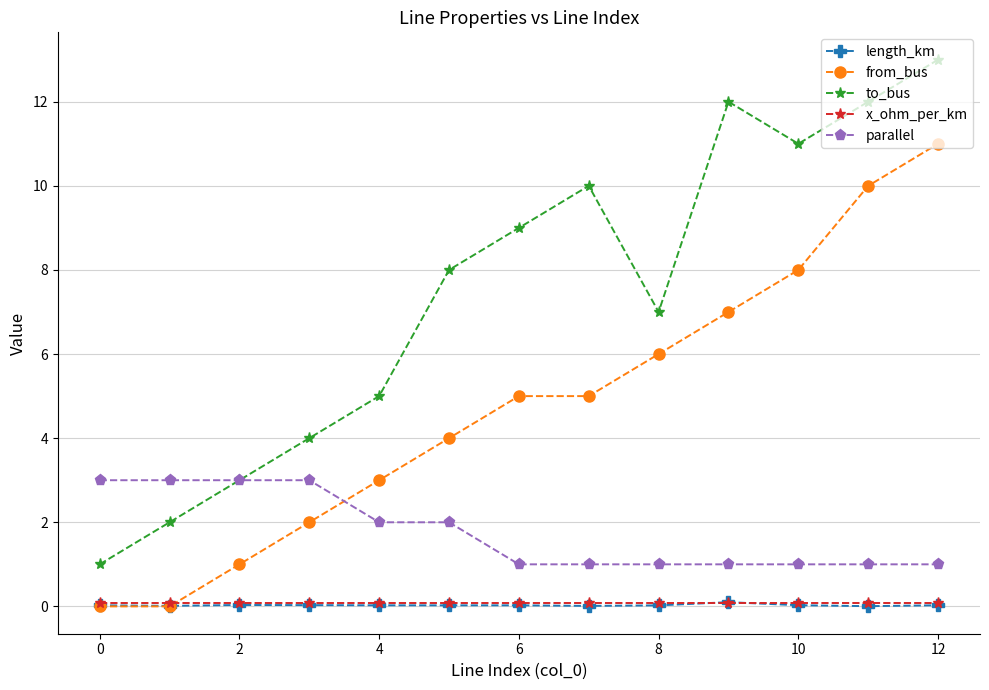

Which series has the widest spread of values?

to_bus